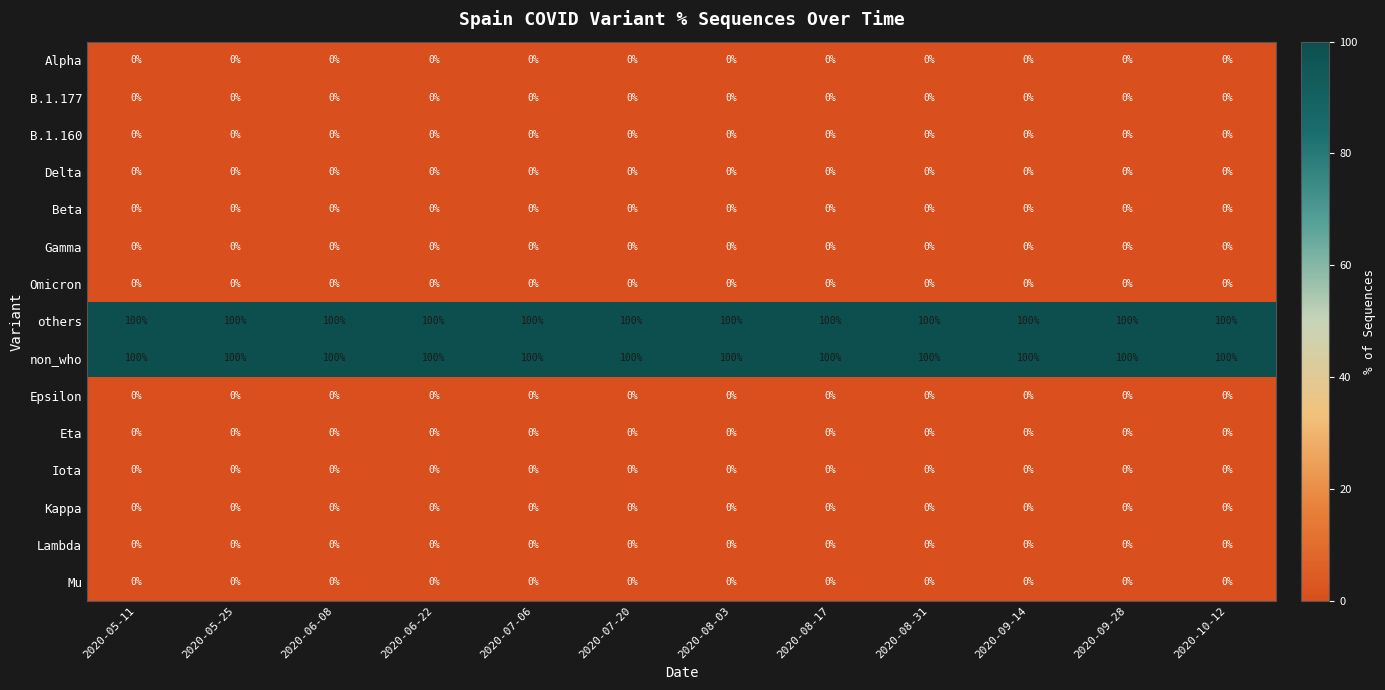

What is the maximum value shown in the chart?

100